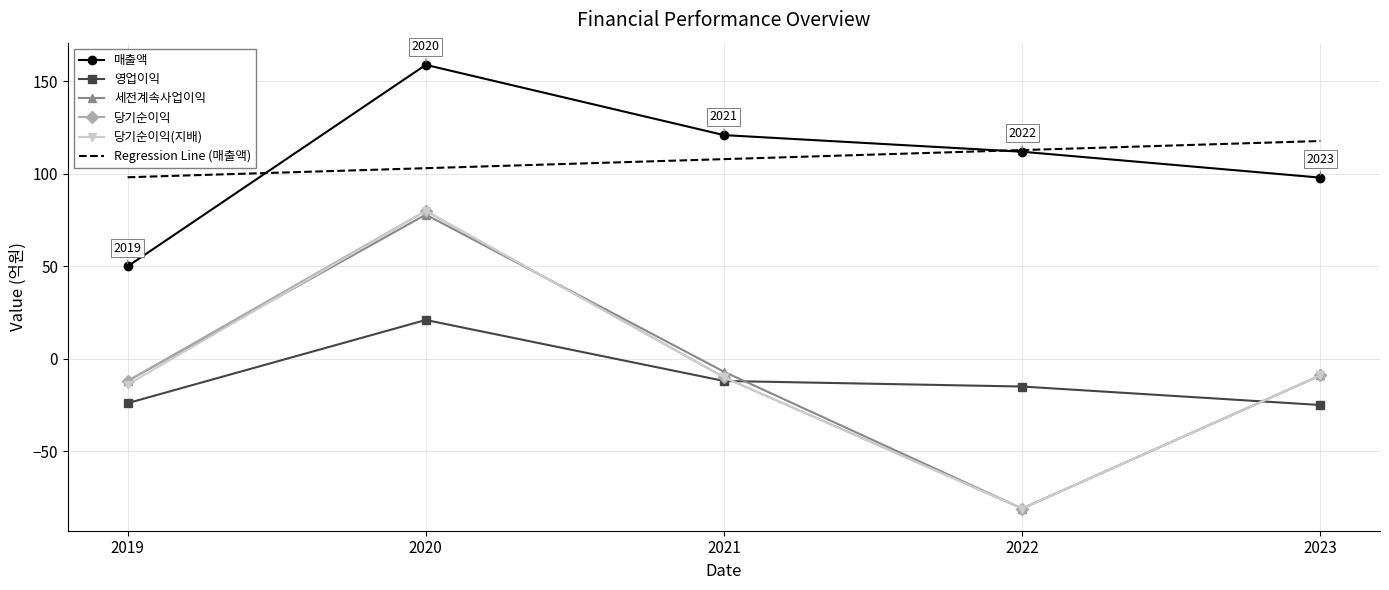

How many series are shown in this chart?

5